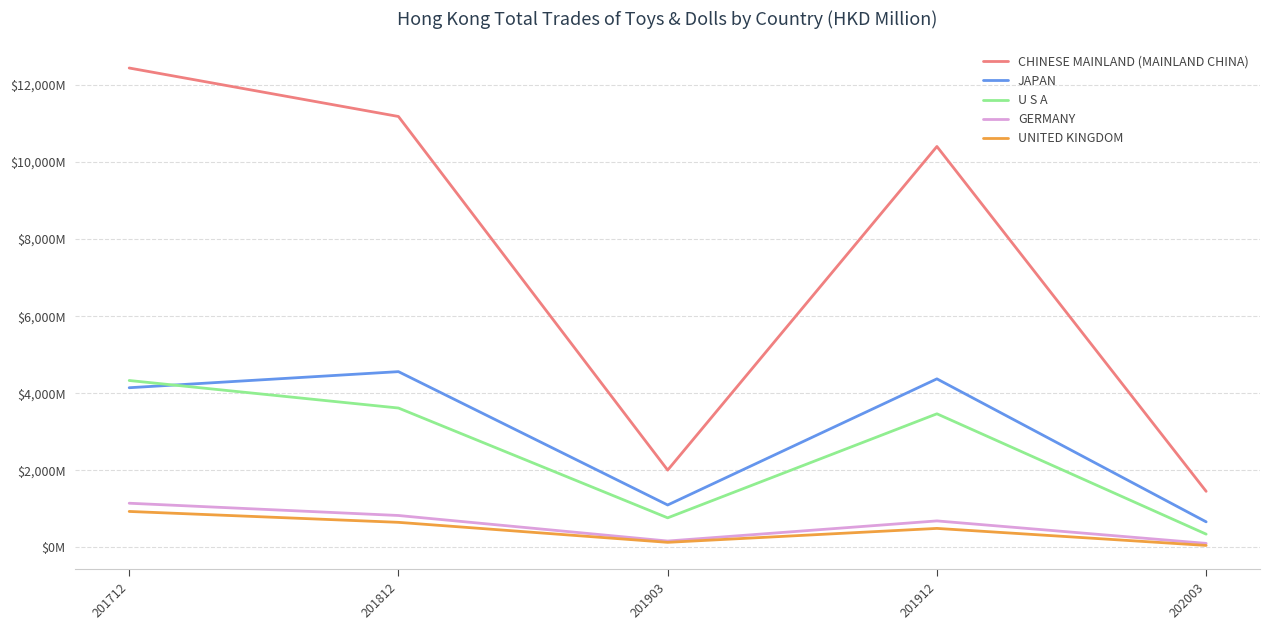

Where does the JAPAN series first go above 4143?

201712